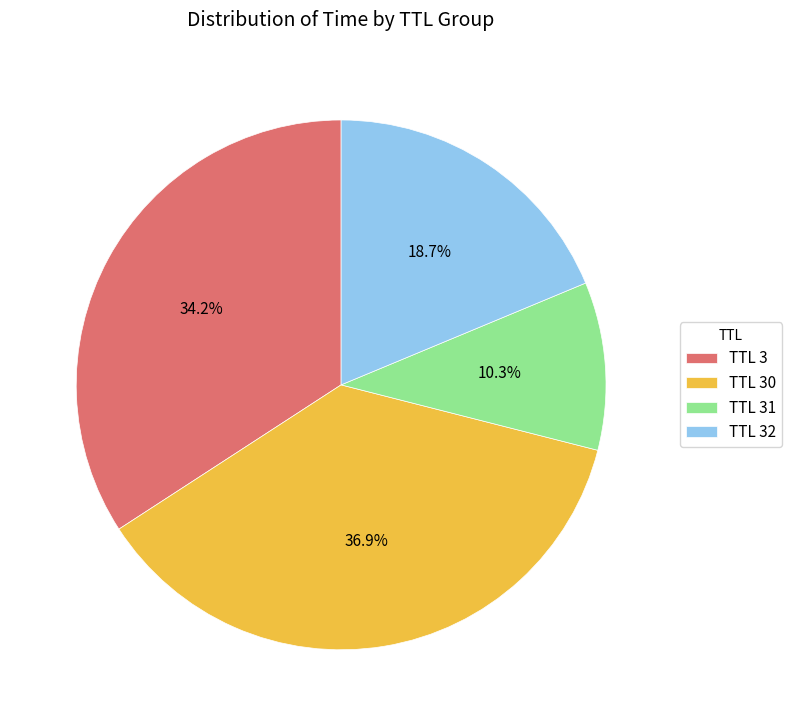

How many slices are in this pie chart?

4